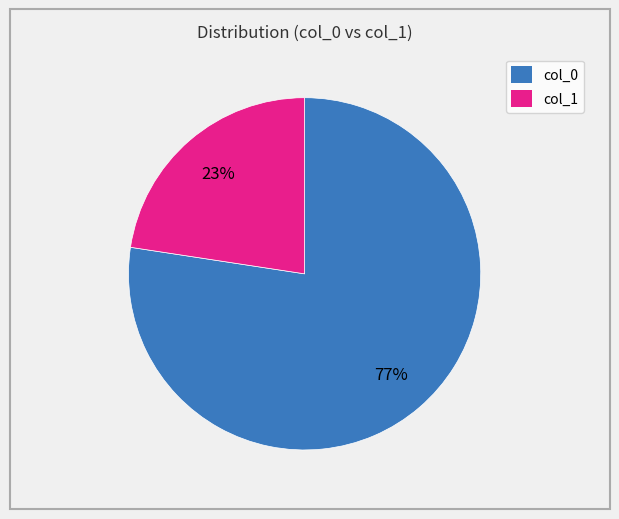

To the nearest percent, what is the average slice percentage?

50%